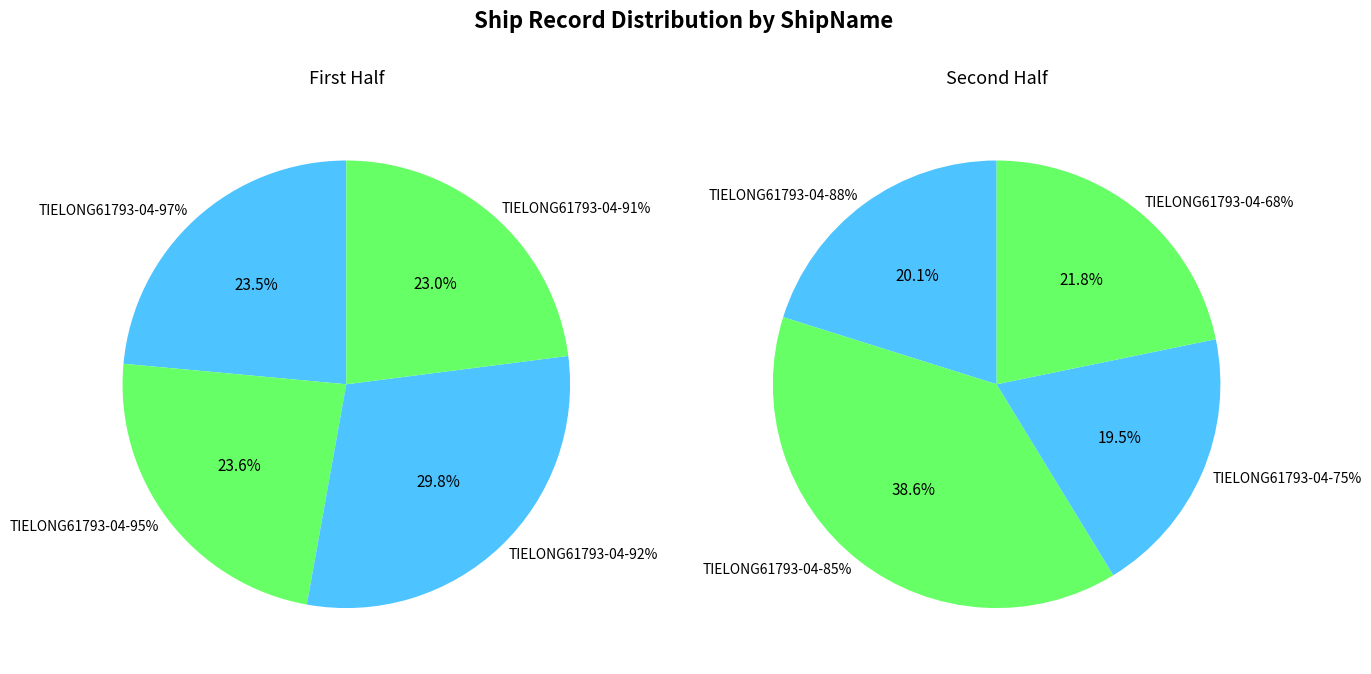

Is TIELONG61793-04-92% the majority of the pie?

No